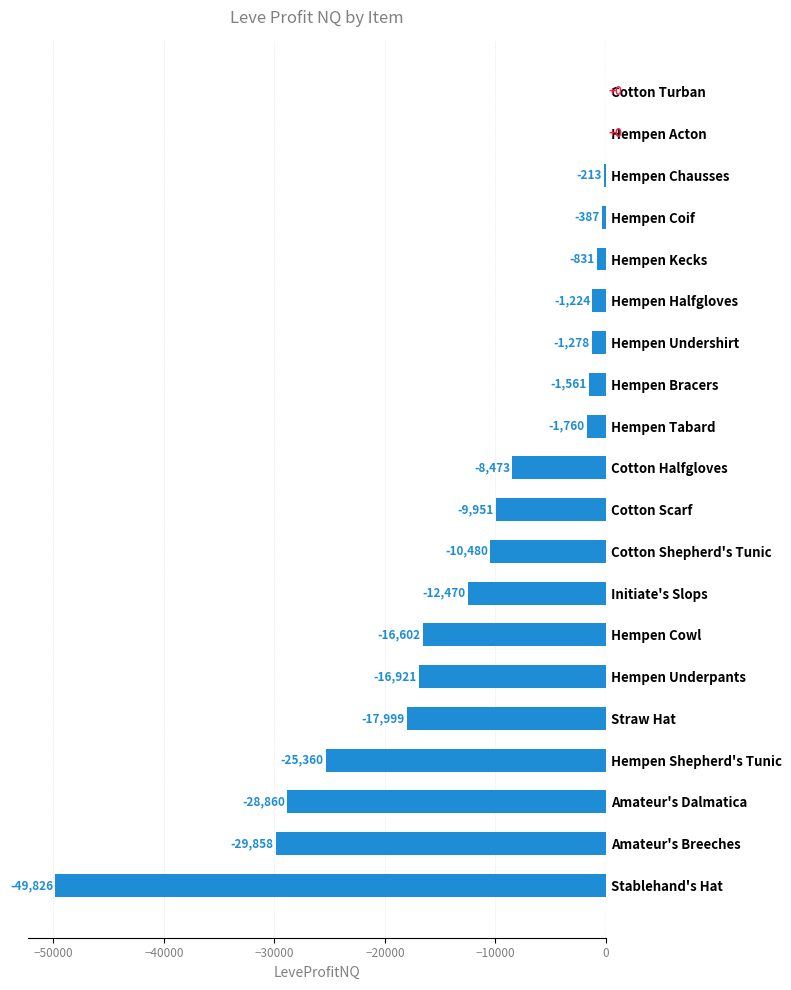

Is it true that the value at Hempen Underpants is -8868.1?

False